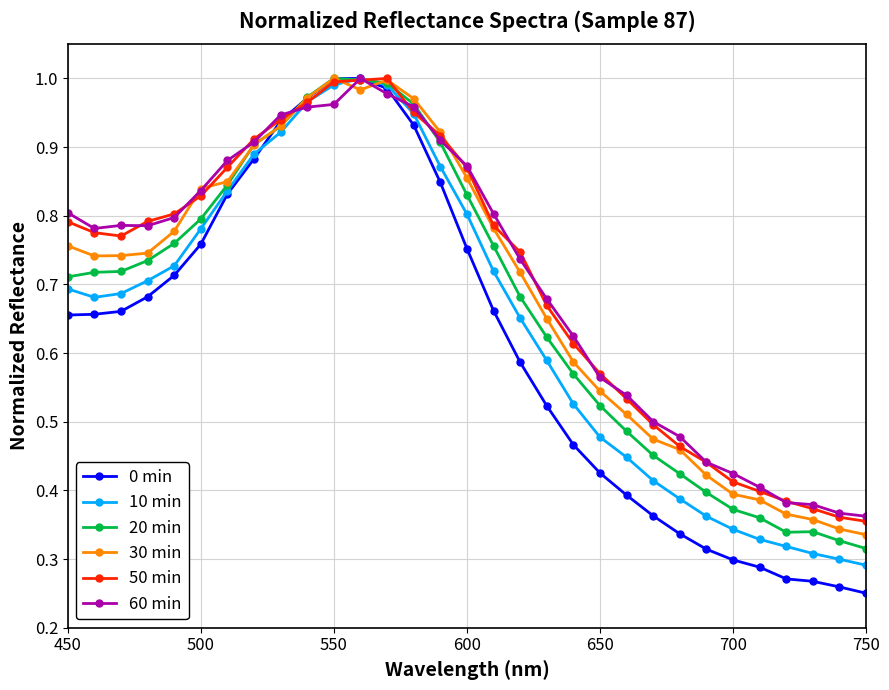

What are all the series names shown in the legend?

0 min, 10 min, 20 min, 30 min, 50 min, 60 min